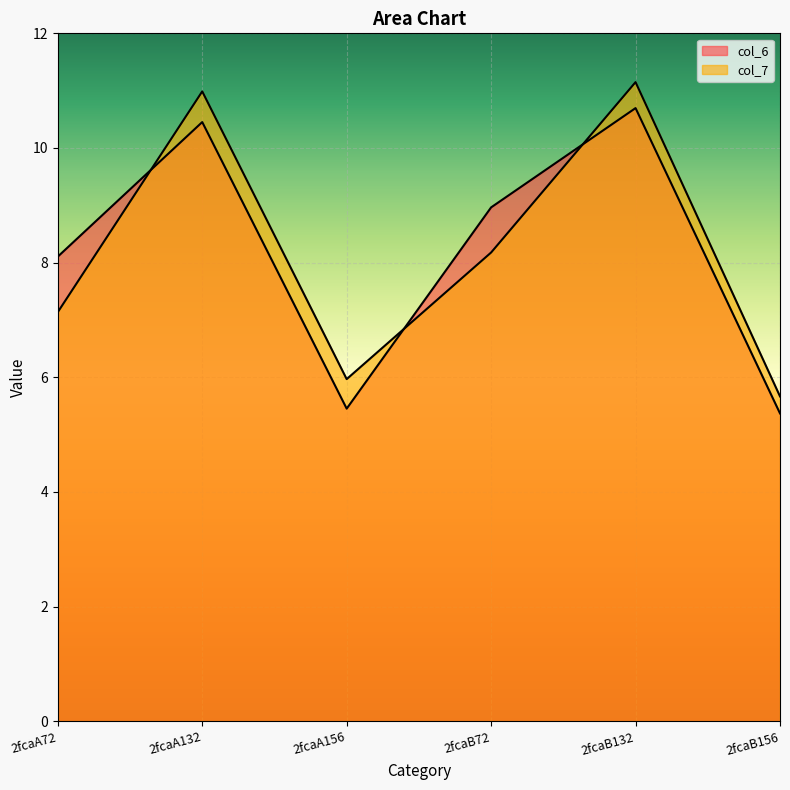

Is it true that col_7 equals 11.0 at 2fcaA132?

True